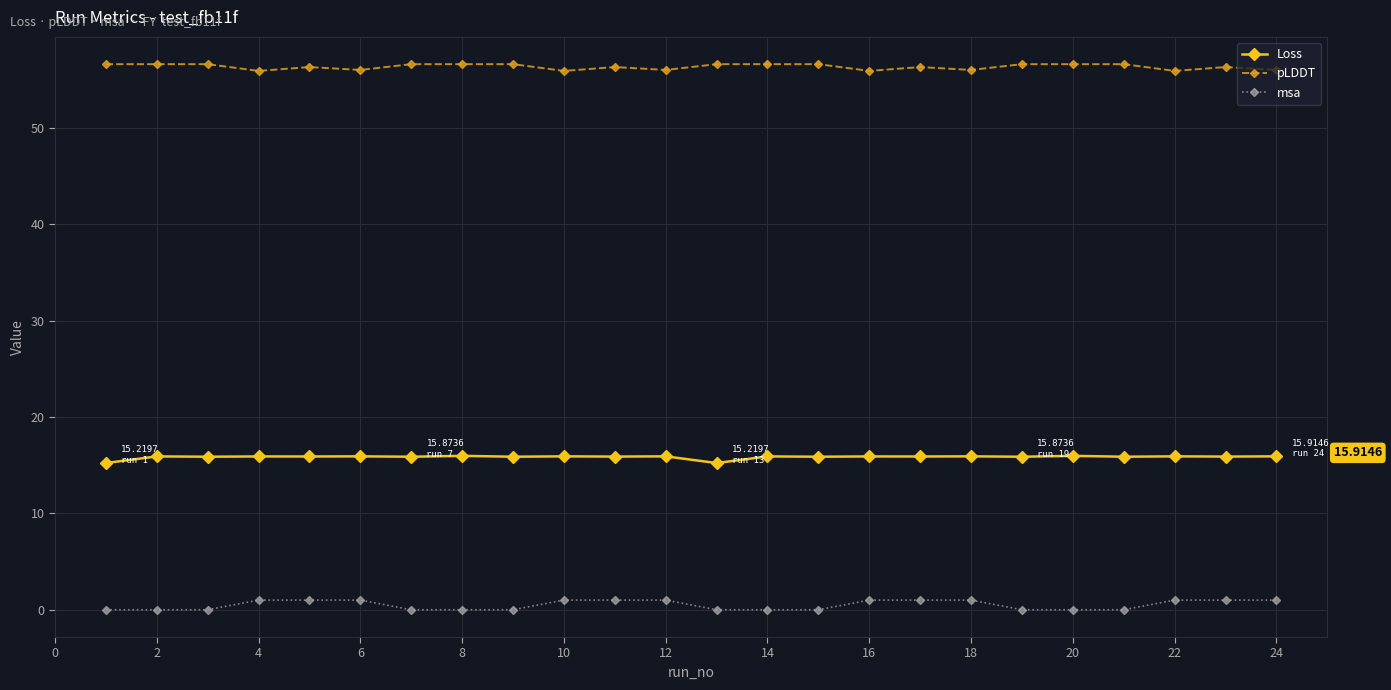

True or false: pLDDT and msa intersect in this chart.

False